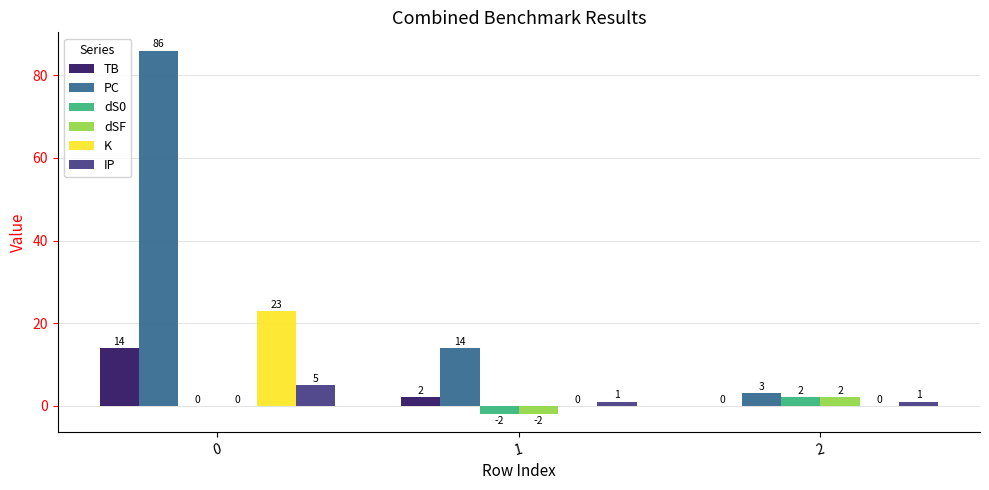

What is the sum of all PC values?

103